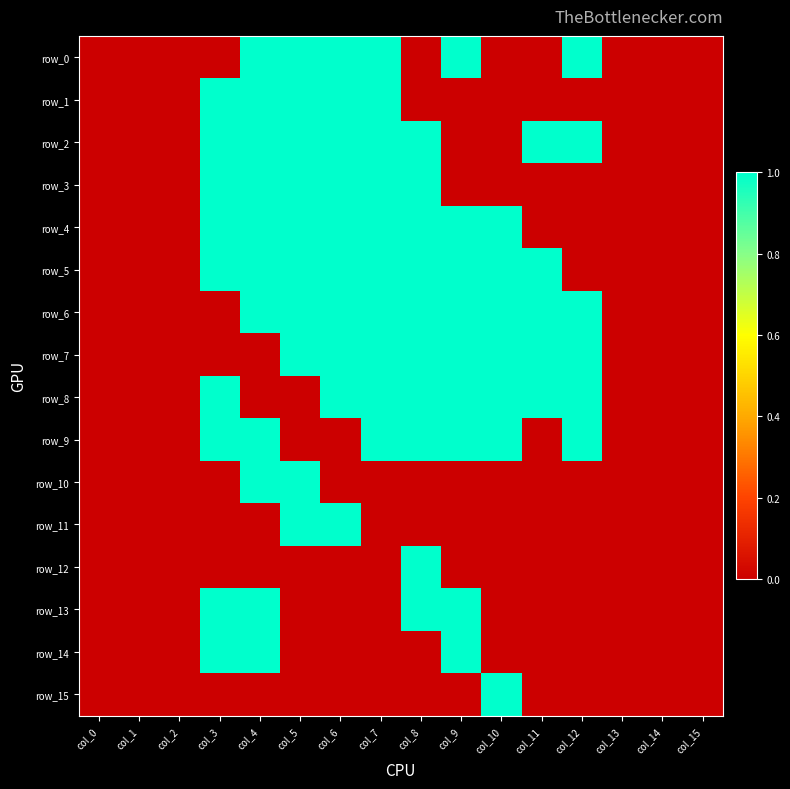

Reading left to right, what are all the values shown in this chart?

row_0: 0	0	0	0	1	1	1	1	0	1	0	0	1	0	0	0
row_1: 0	0	0	1	1	1	1	1	0	0	0	0	0	0	0	0
row_2: 0	0	0	1	1	1	1	1	1	0	0	1	1	0	0	0
row_3: 0	0	0	1	1	1	1	1	1	0	0	0	0	0	0	0
row_4: 0	0	0	1	1	1	1	1	1	1	1	0	0	0	0	0
row_5: 0	0	0	1	1	1	1	1	1	1	1	1	0	0	0	0
row_6: 0	0	0	0	1	1	1	1	1	1	1	1	1	0	0	0
row_7: 0	0	0	0	0	1	1	1	1	1	1	1	1	0	0	0
row_8: 0	0	0	1	0	0	1	1	1	1	1	1	1	0	0	0
row_9: 0	0	0	1	1	0	0	1	1	1	1	0	1	0	0	0
row_10: 0	0	0	0	1	1	0	0	0	0	0	0	0	0	0	0
row_11: 0	0	0	0	0	1	1	0	0	0	0	0	0	0	0	0
row_12: 0	0	0	0	0	0	0	0	1	0	0	0	0	0	0	0
row_13: 0	0	0	1	1	0	0	0	1	1	0	0	0	0	0	0
row_14: 0	0	0	1	1	0	0	0	0	1	0	0	0	0	0	0
row_15: 0	0	0	0	0	0	0	0	0	0	1	0	0	0	0	0